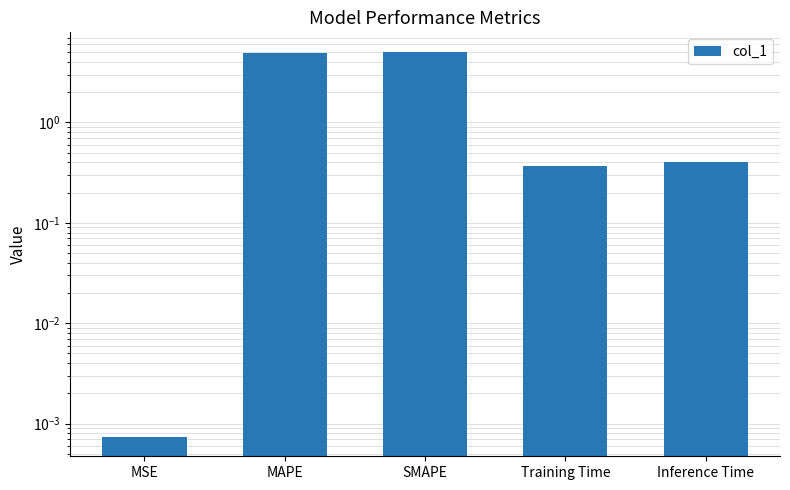

Reading right to left, list all the values displayed in this chart.

Inference Time=0.4	Training Time=0.4	SMAPE=5.1	MAPE=5.0	MSE=0.0